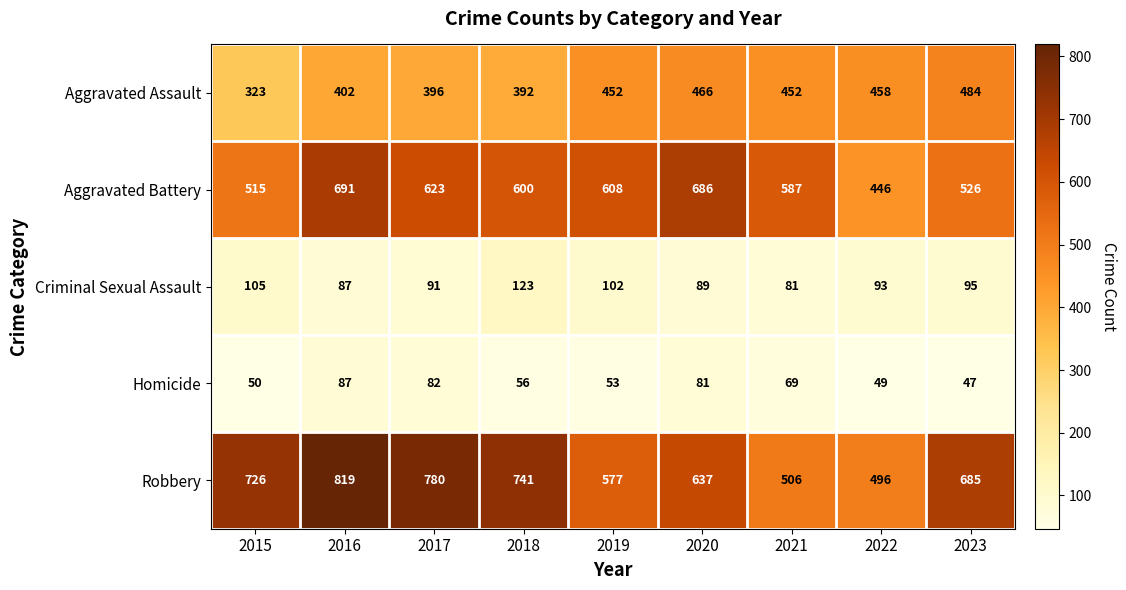

True or false: Aggravated Assault has a value of 452 at 2021.

True